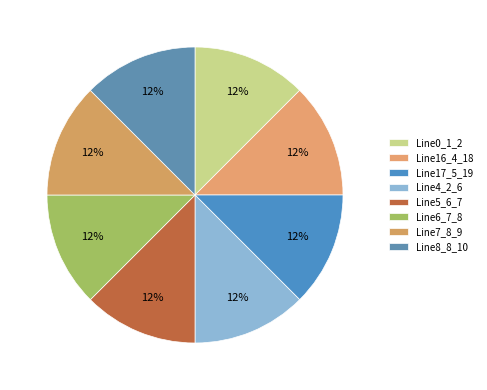

How many segments does this pie chart have?

8